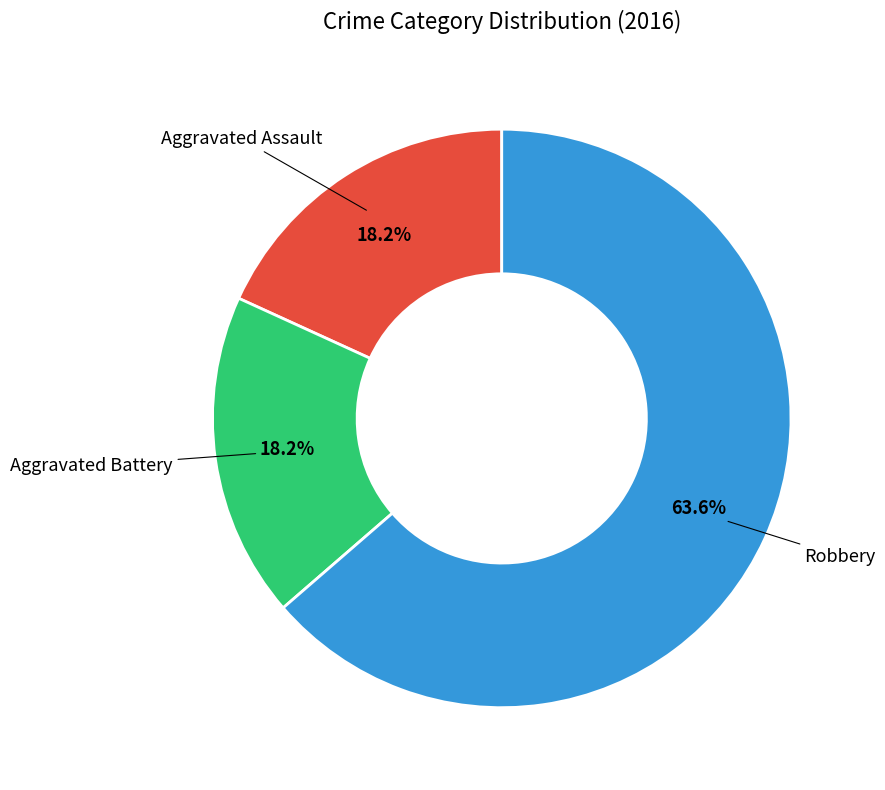

Is there any slice that represents more than half of the pie?

Yes